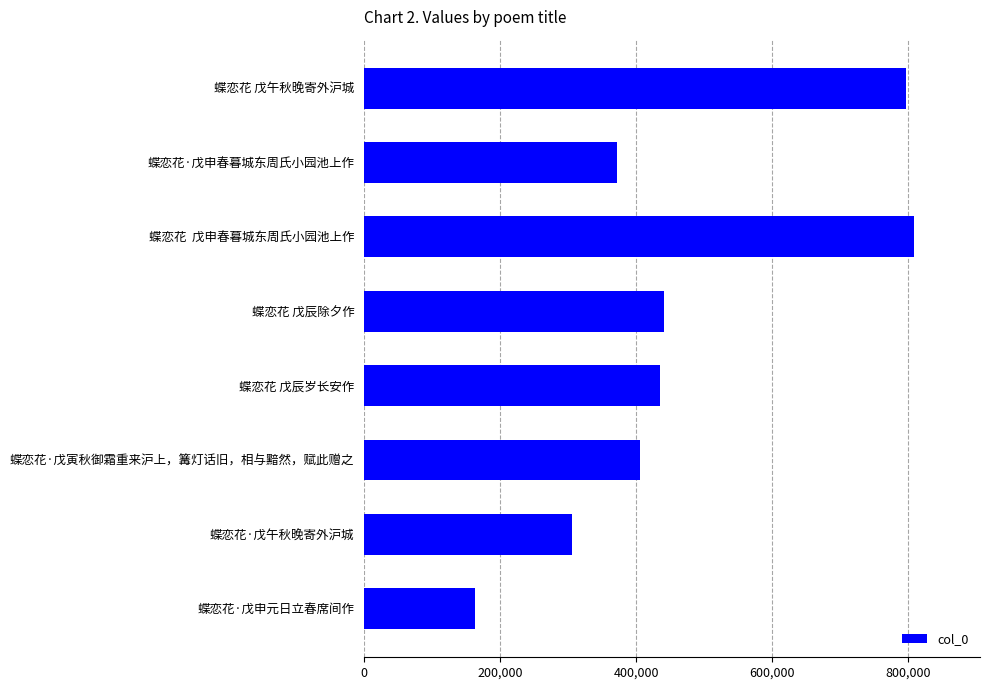

What is the difference between the maximum and minimum values?

645443